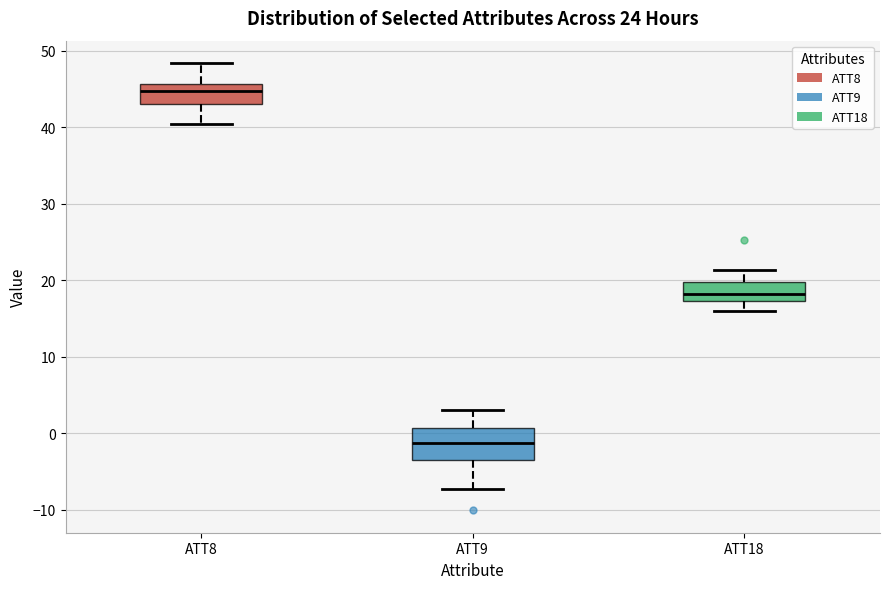

Reading left to right, read every box against the y-axis: the position of its median line, the range the box covers, and the ends of its whiskers. The values are not printed on the chart, so give them approximately, as read against the axis.

ATT8: median 45, box 43 to 46, whiskers 40 to 48
ATT9: median -1, box -3 to 1, whiskers -7 to 3
ATT18: median 18, box 17 to 20, whiskers 16 to 21